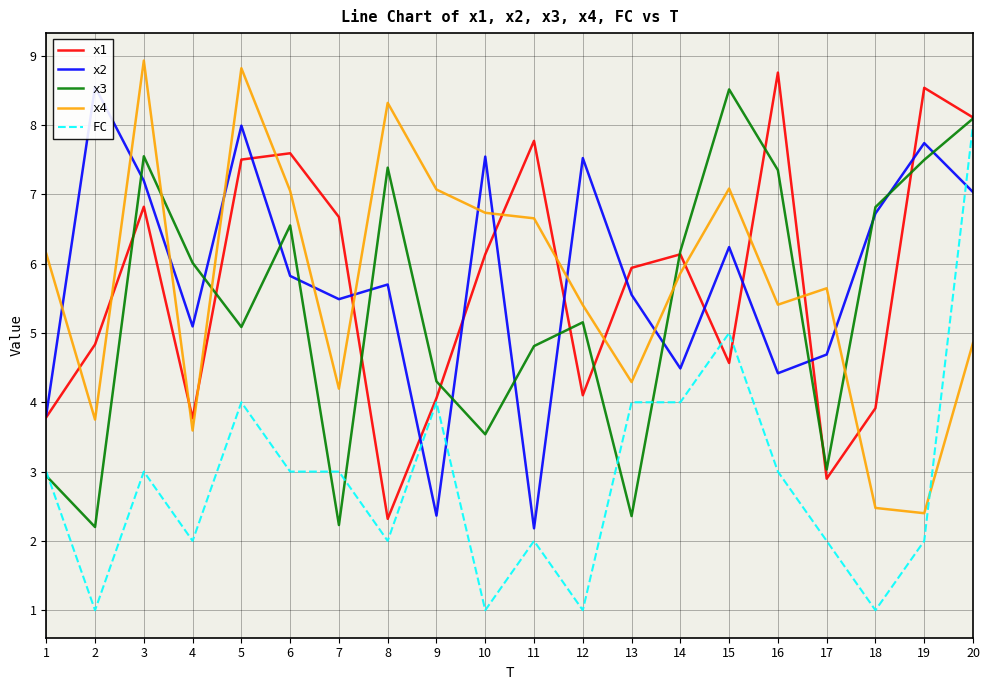

Count the number of data series in this chart.

5